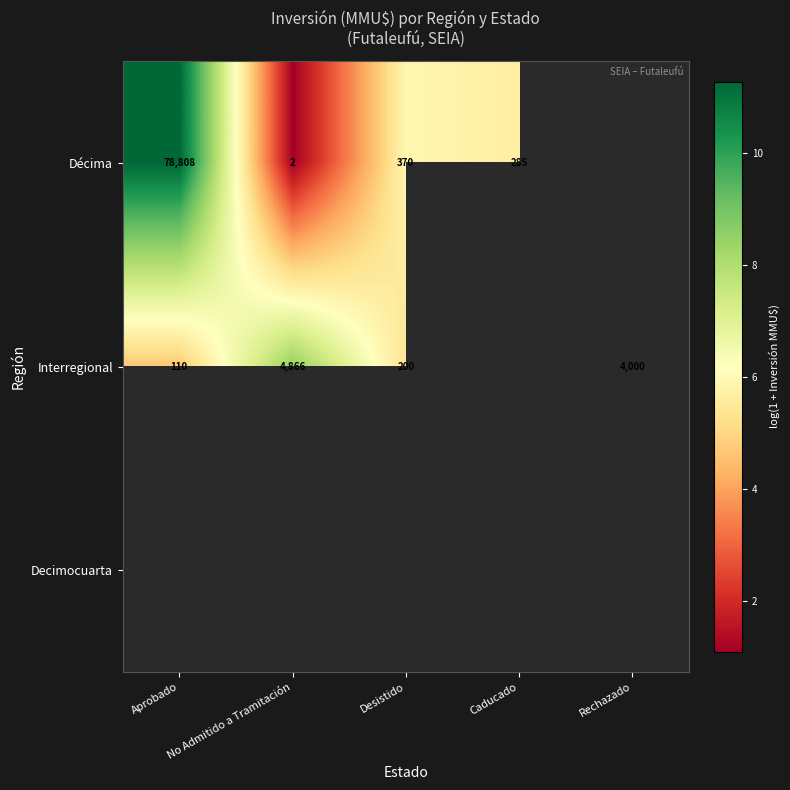

Is the value of Interregional at Aprobado greater than the value of Décima at Desistido?

No